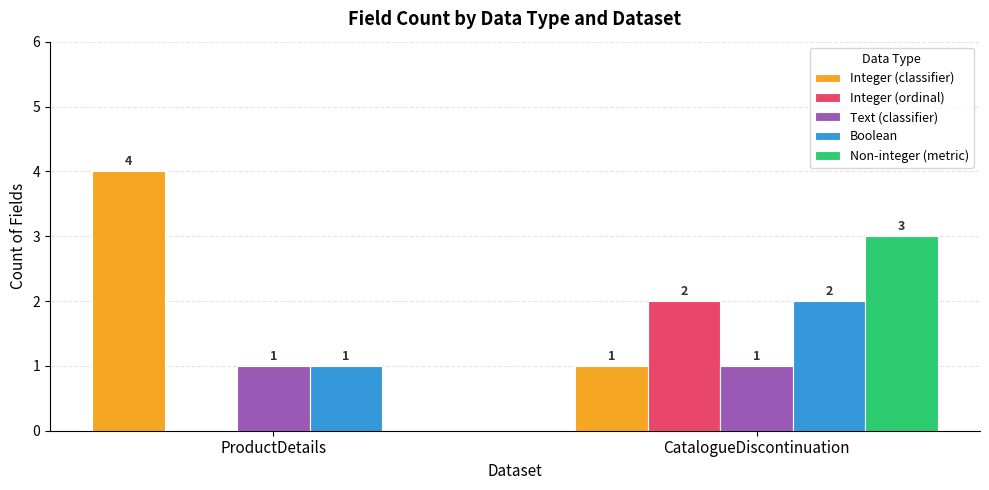

Is it true that Integer (classifier) equals 6 at ProductDetails?

False